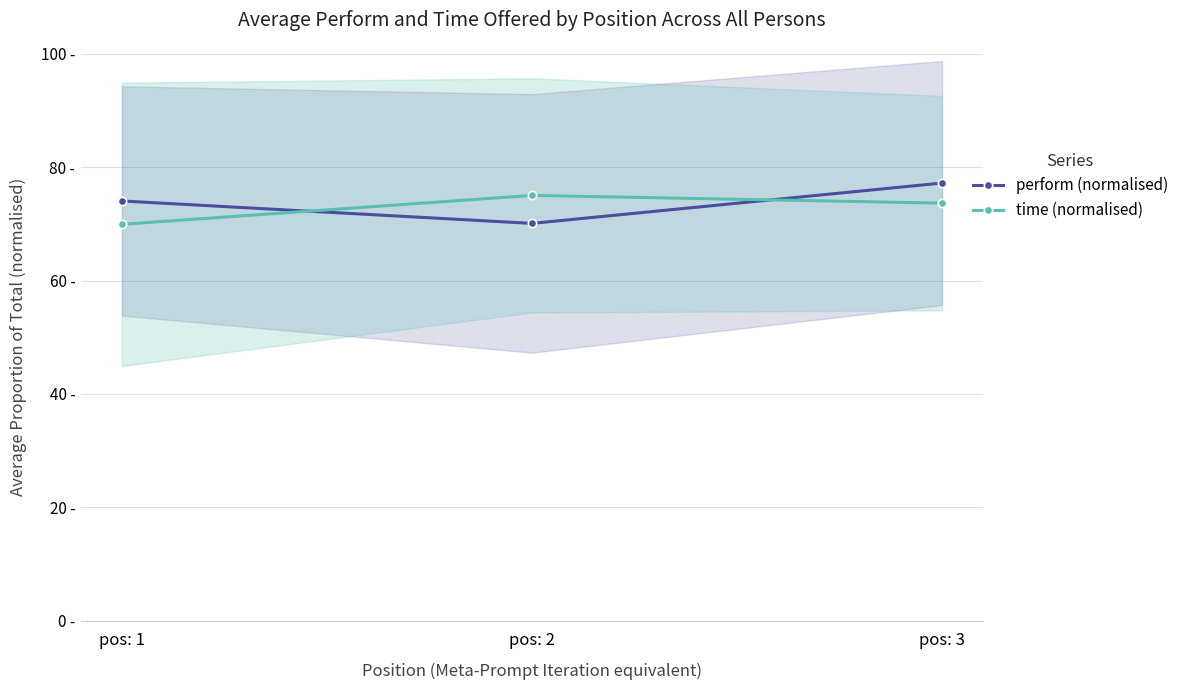

At which category is the sum across all series the highest?

pos: 3